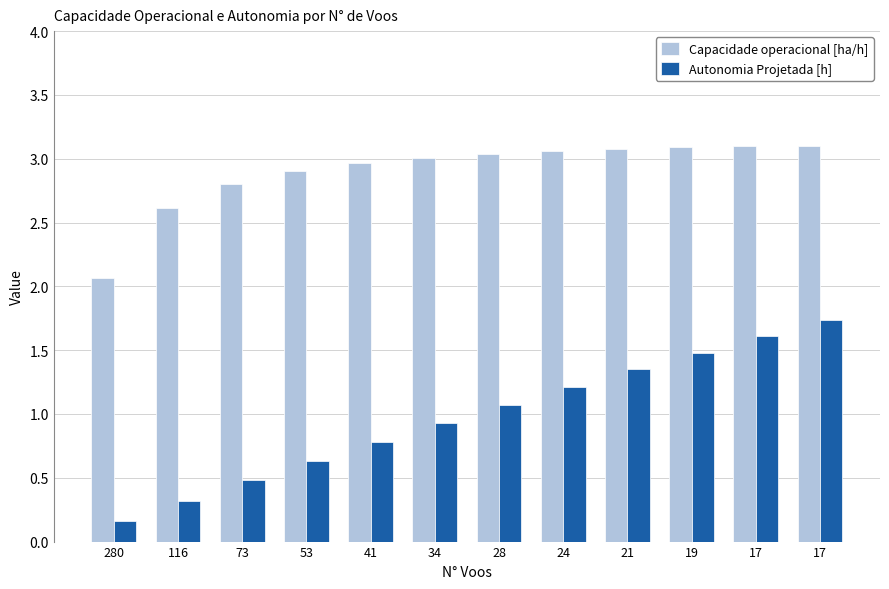

How many groups of bars are there?

12